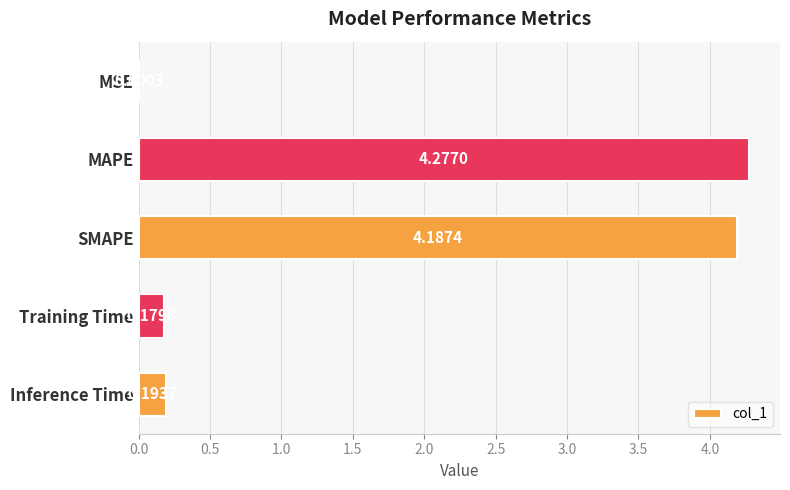

Are the bars horizontal?

Yes